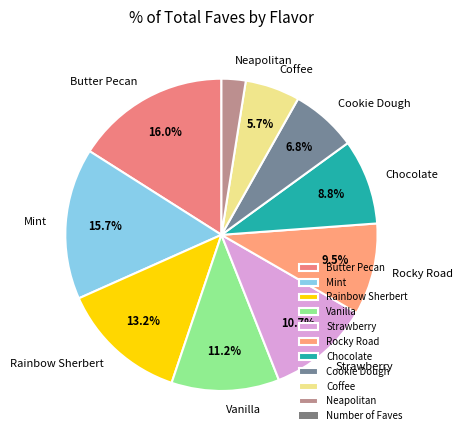

Is it true that Strawberry is 11% of the pie?

True